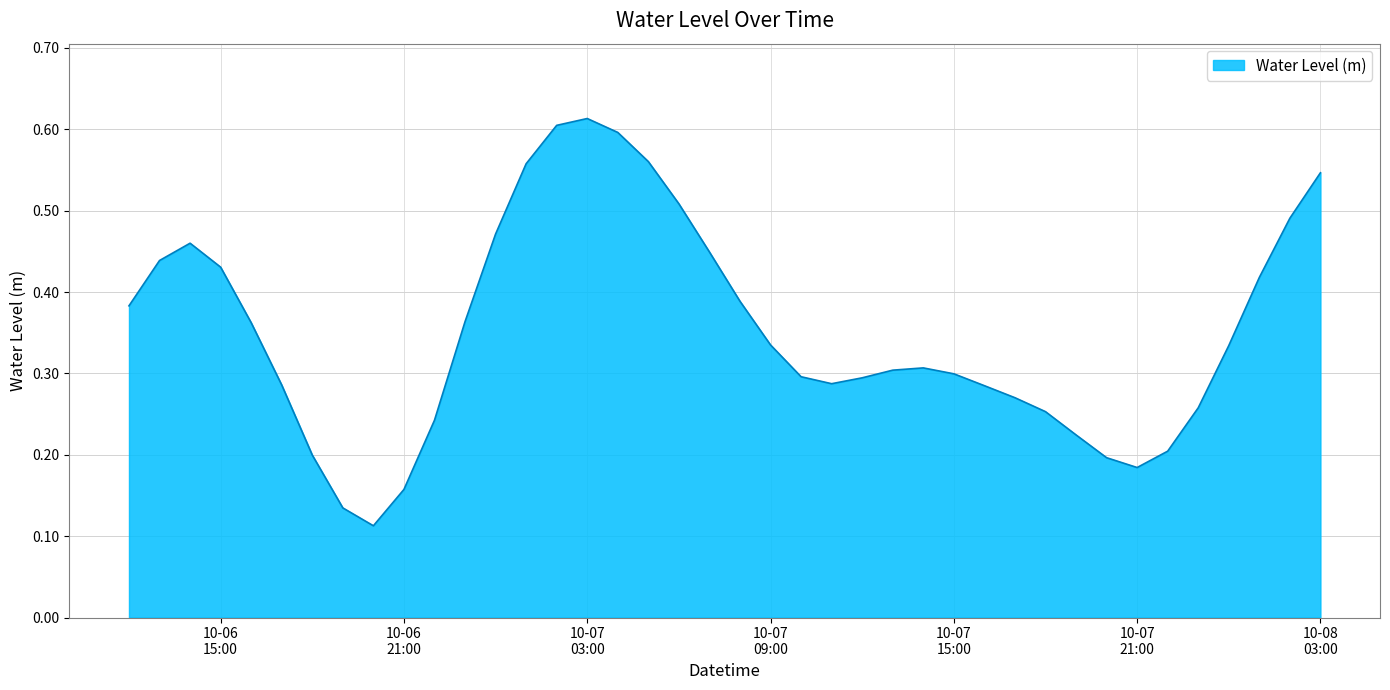

List the labels in order of value, largest first.

2023-10-07 03:00:00, 2023-10-07 02:00:00, 2023-10-07 04:00:00, 2023-10-07 05:00:00, 2023-10-07 01:00:00, 2023-10-08 03:00:00, 2023-10-07 06:00:00, 2023-10-08 02:00:00, 2023-10-07 00:00:00, 2023-10-06 14:00:00, 2023-10-07 07:00:00, 2023-10-06 13:00:00, 2023-10-06 15:00:00, 2023-10-08 01:00:00, 2023-10-07 08:00:00, 2023-10-06 12:00:00, 2023-10-06 23:00:00, 2023-10-06 16:00:00, 2023-10-07 09:00:00, 2023-10-08 00:00:00, 2023-10-07 14:00:00, 2023-10-07 13:00:00, 2023-10-07 15:00:00, 2023-10-07 10:00:00, 2023-10-07 12:00:00, 2023-10-07 11:00:00, 2023-10-06 17:00:00, 2023-10-07 16:00:00, 2023-10-07 17:00:00, 2023-10-07 23:00:00, 2023-10-07 18:00:00, 2023-10-06 22:00:00, 2023-10-07 19:00:00, 2023-10-07 22:00:00, 2023-10-06 18:00:00, 2023-10-07 20:00:00, 2023-10-07 21:00:00, 2023-10-06 21:00:00, 2023-10-06 19:00:00, 2023-10-06 20:00:00